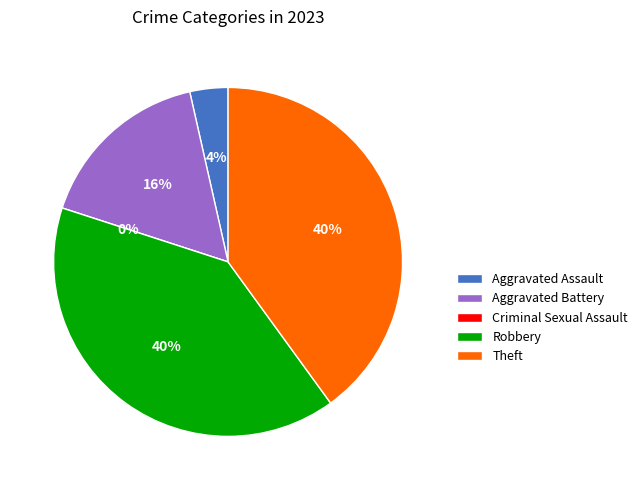

How many segments does this pie chart have?

5